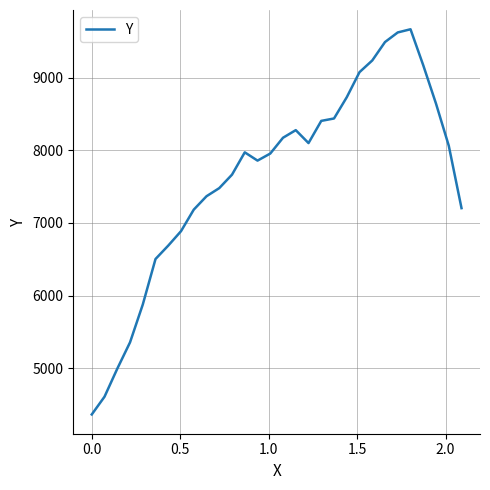

What is the maximum value shown in the chart?

9666.0